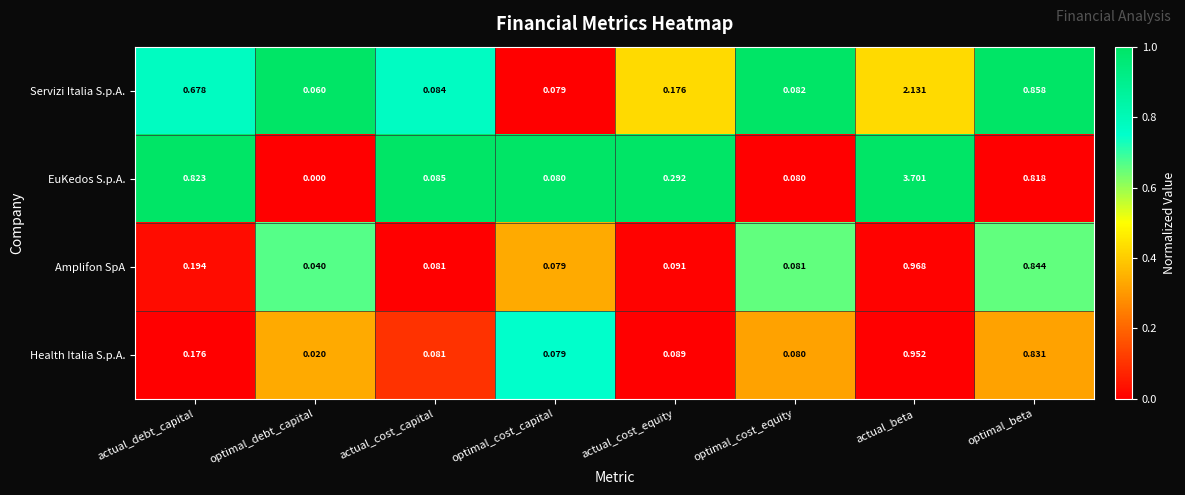

At which label is Amplifon SpA closest to 0?

optimal_debt_capital